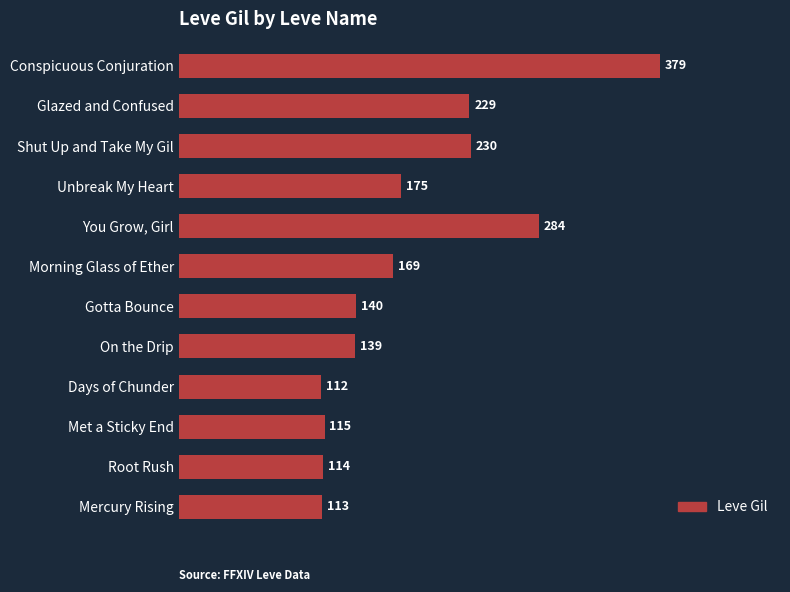

How many categories are shown in the chart?

12